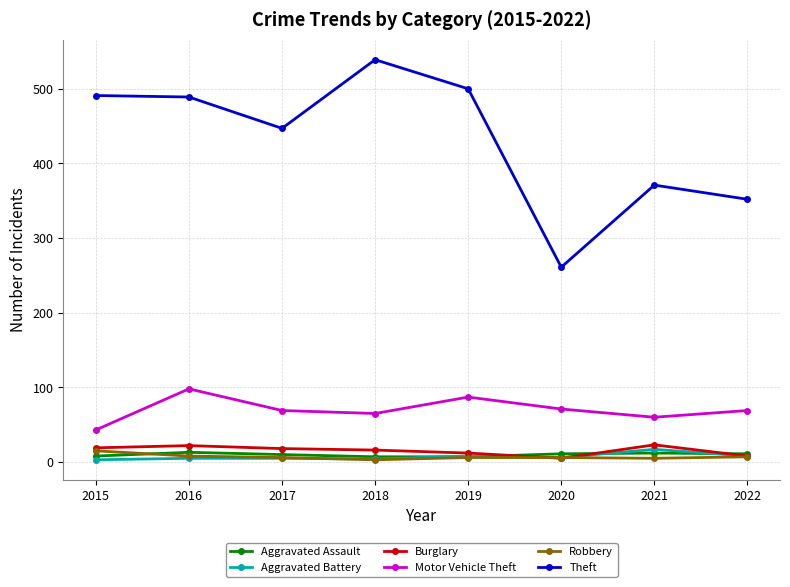

Which category has the highest value in the Theft series?

2018